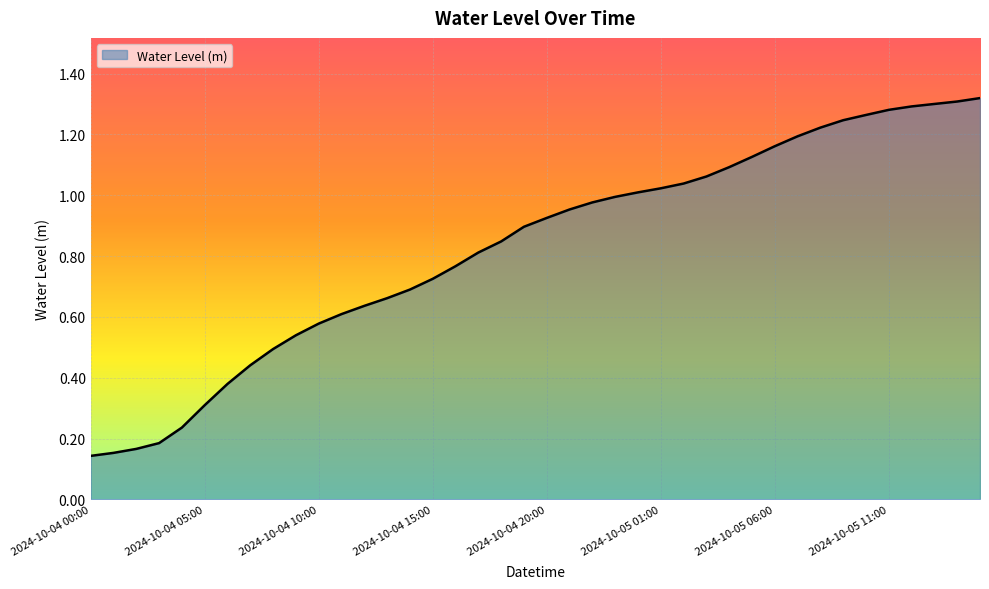

What is the sum of all values?

33.1